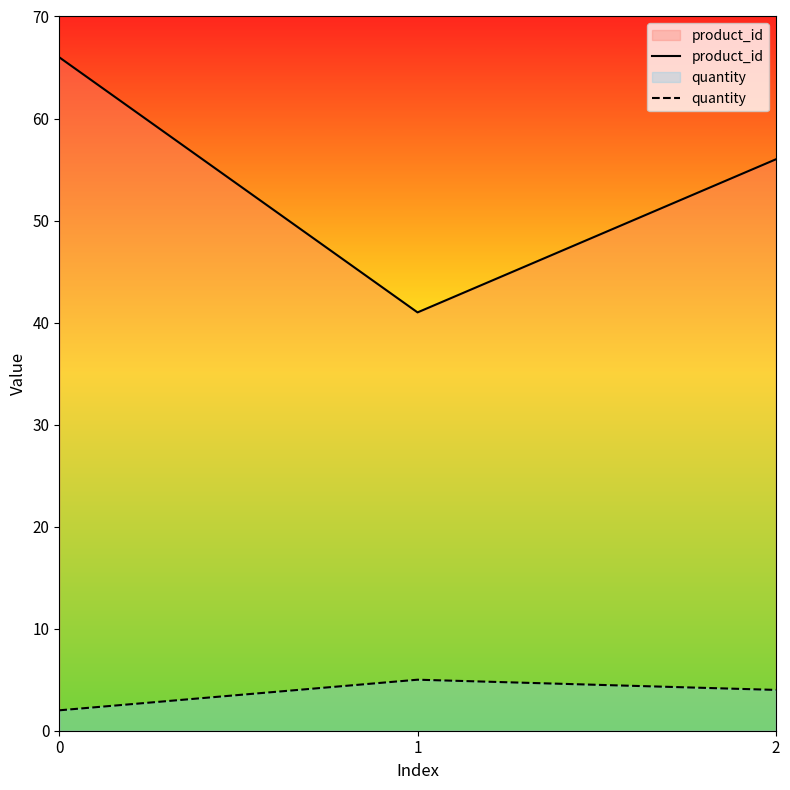

Which series changed the most between 0 and 2?

product_id